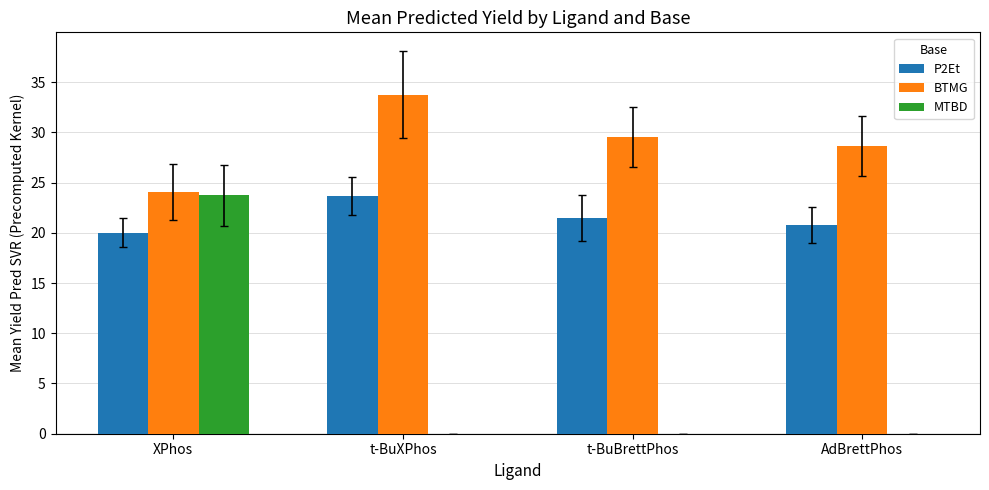

What is the total value across all series at XPhos?

67.8